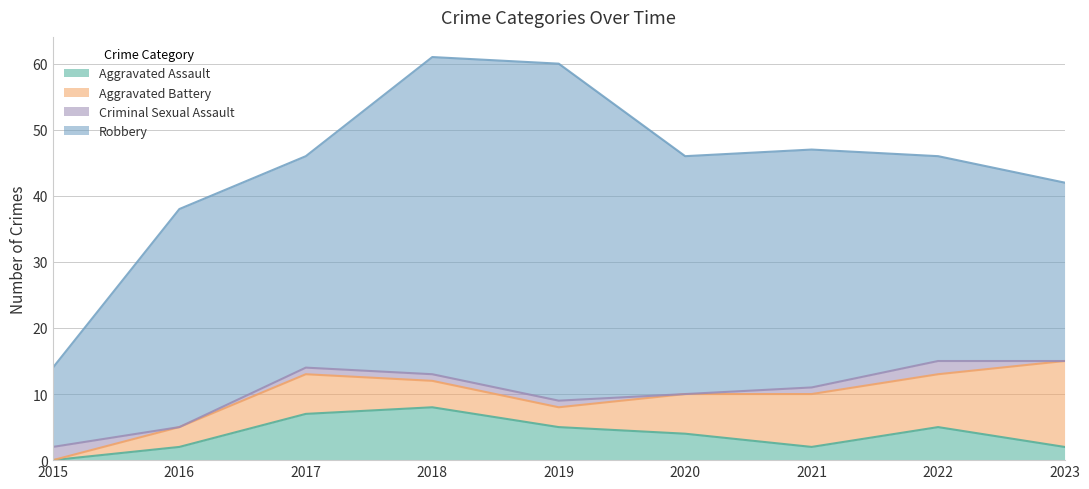

How many values in the Robbery series are below 33?

4